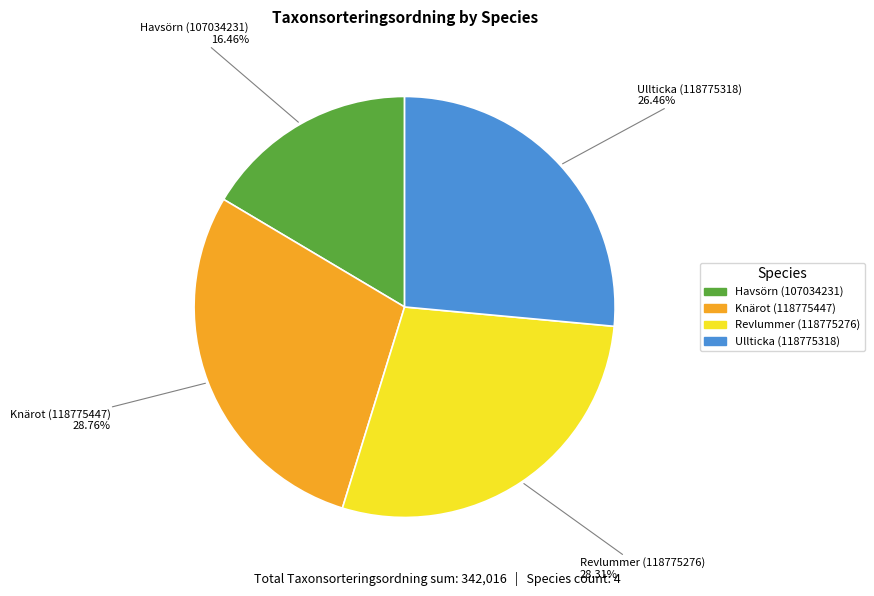

Between Ullticka (118775318) and Knärot (118775447), which is larger?

Knärot (118775447)